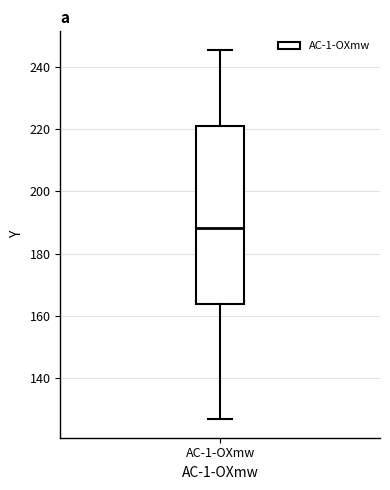

Where does the lower whisker of the box for AC-1-OXmw end on the y-axis? The values are not printed on the chart, so give them approximately, as read against the axis.

126